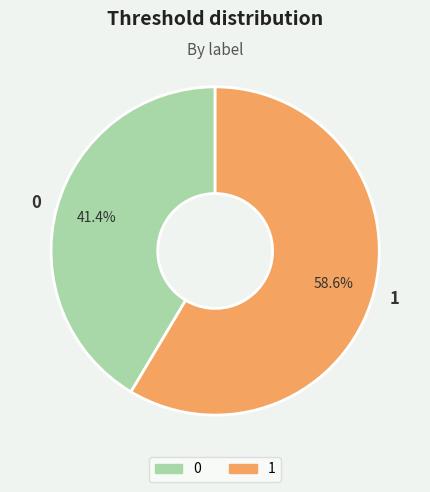

How many segments does this pie chart have?

2